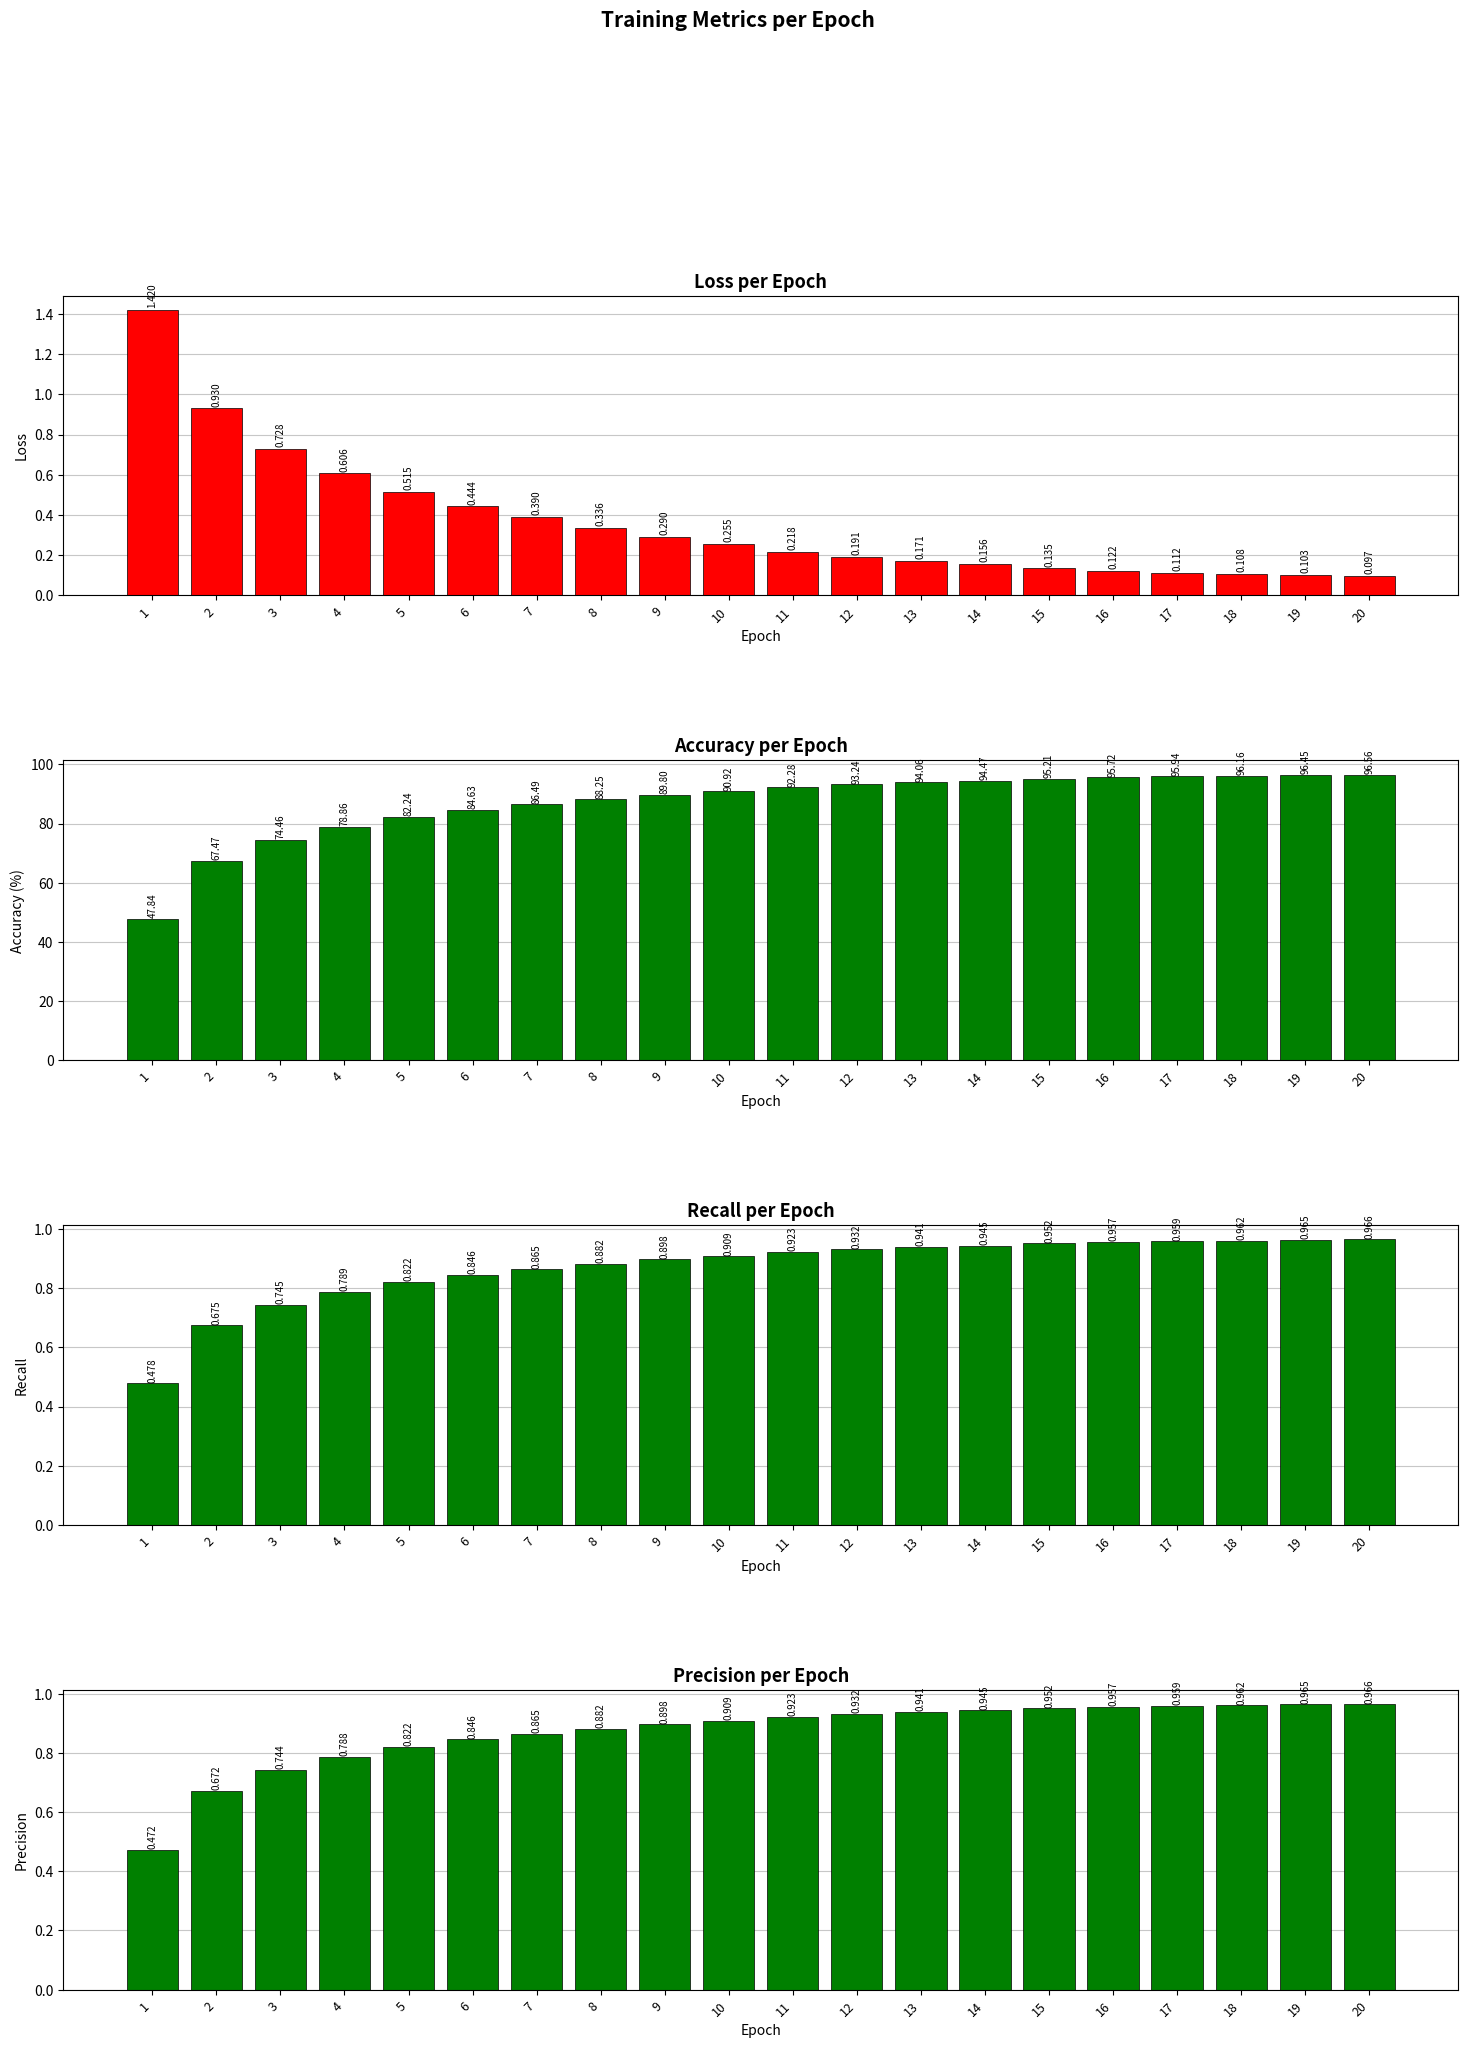

List the series in order of their peak value, highest first.

accuracy, loss, precision, recall